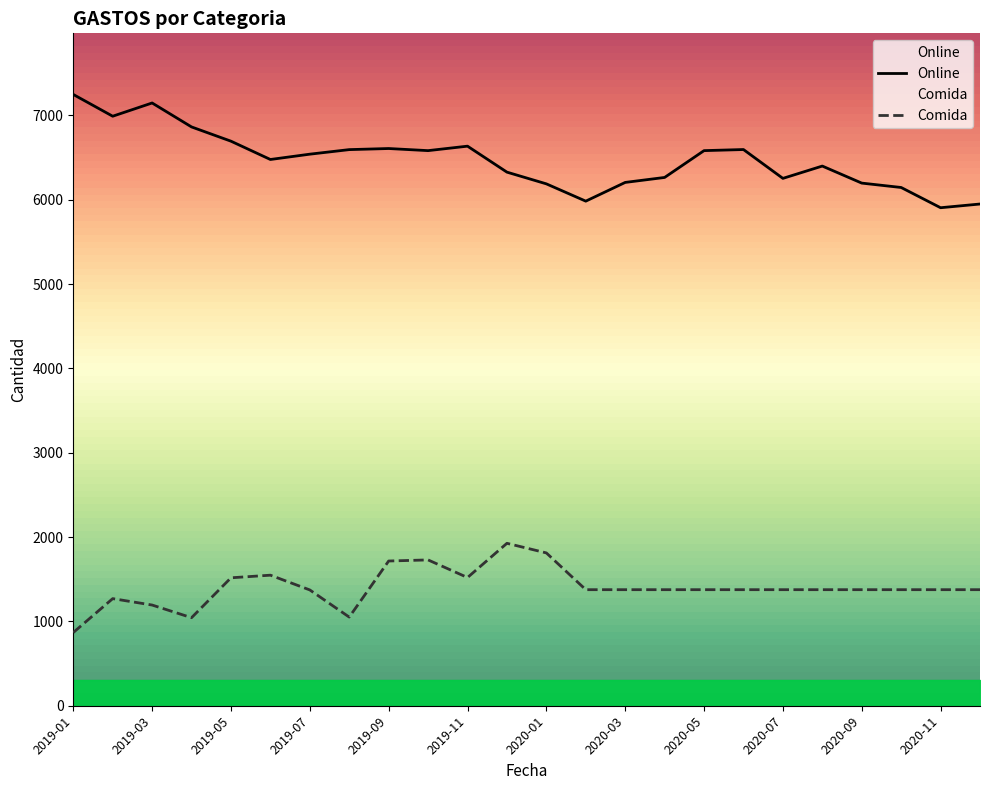

True or false: Comida and Online intersect in this chart.

False